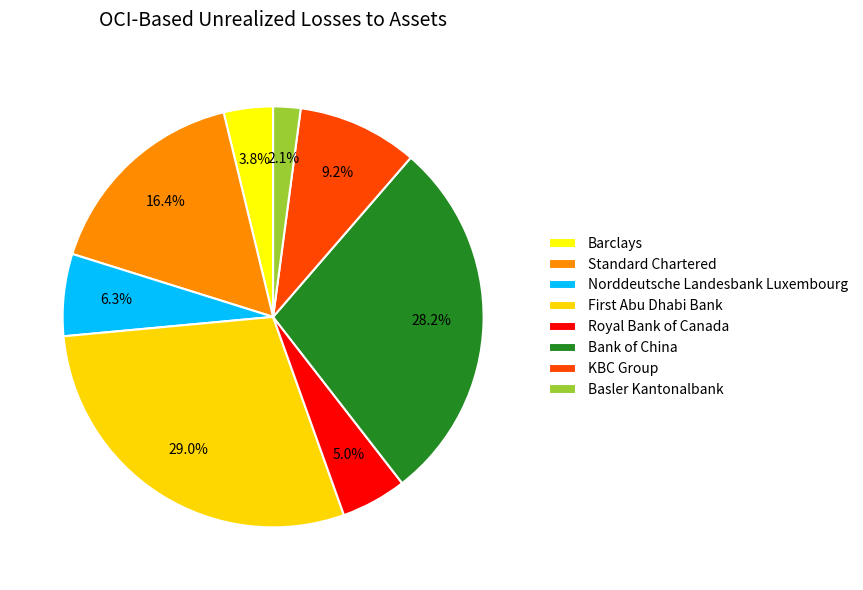

To the nearest percent, what is the difference between the largest and smallest slice percentages?

27%